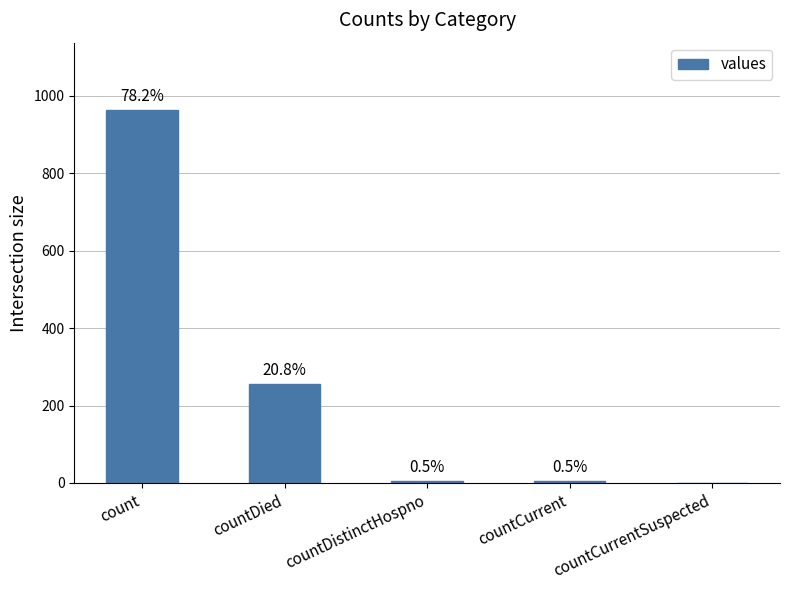

How many series are shown in this chart?

1